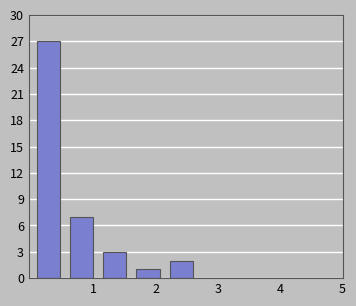

Reading left to right, transcribe this chart: for each bar, give the range it covers on the x-axis and its height. Neither the bar edges nor the heights are printed on the chart, so give them approximately, as read against the axes.

0.0 to 0.5: 27
0.5 to 1.1: 7
1.1 to 1.6: 3
1.6 to 2.1: 1
2.1 to 2.7: 2